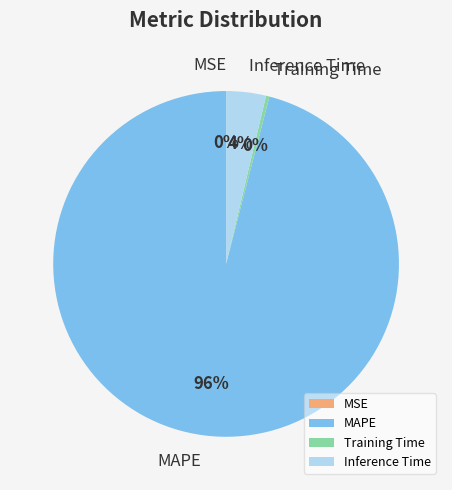

To the nearest percent, what is the difference between the largest and smallest slice percentages?

96%